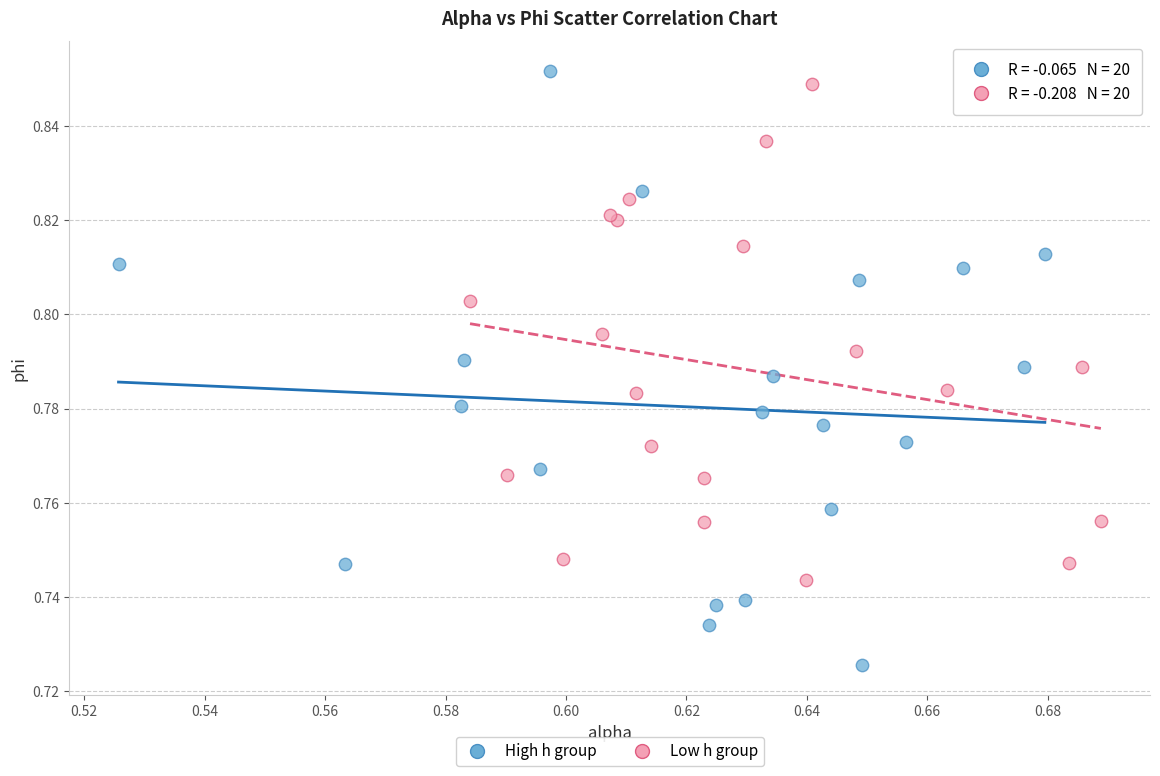

Which series reaches the minimum Y coordinate?

High h group